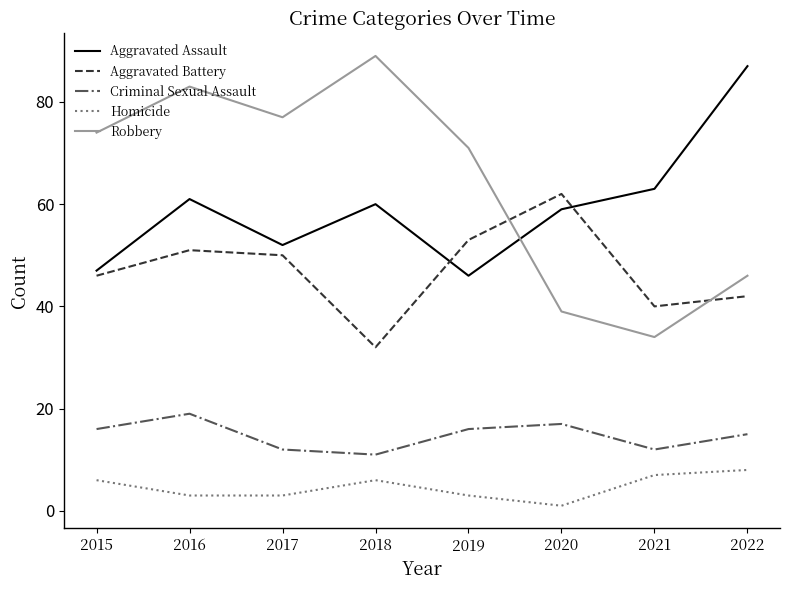

At 2021, list the series in order from smallest to largest.

Homicide, Criminal Sexual Assault, Robbery, Aggravated Battery, Aggravated Assault